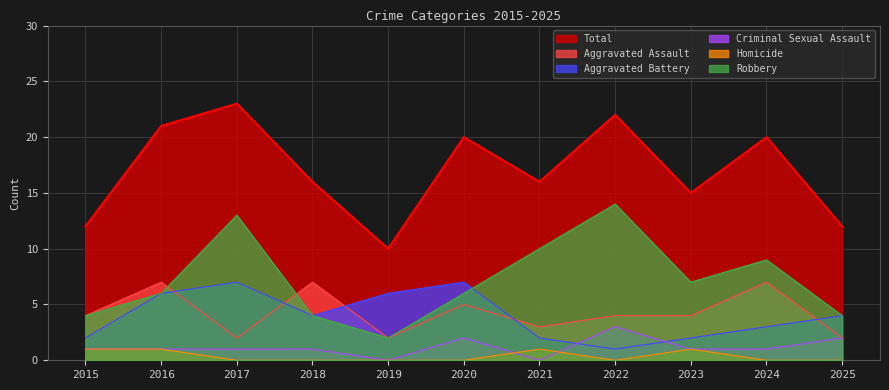

Reading left to right, what are all the values shown in this chart?

Aggravated Assault: 4	7	2	7	2	5	3	4	4	7	2
Aggravated Battery: 2	6	7	4	6	7	2	1	2	3	4
Criminal Sexual Assault: 1	1	1	1	0	2	0	3	1	1	2
Homicide: 1	1	0	0	0	0	1	0	1	0	0
Robbery: 4	6	13	4	2	6	10	14	7	9	4
Total: 12	21	23	16	10	20	16	22	15	20	12